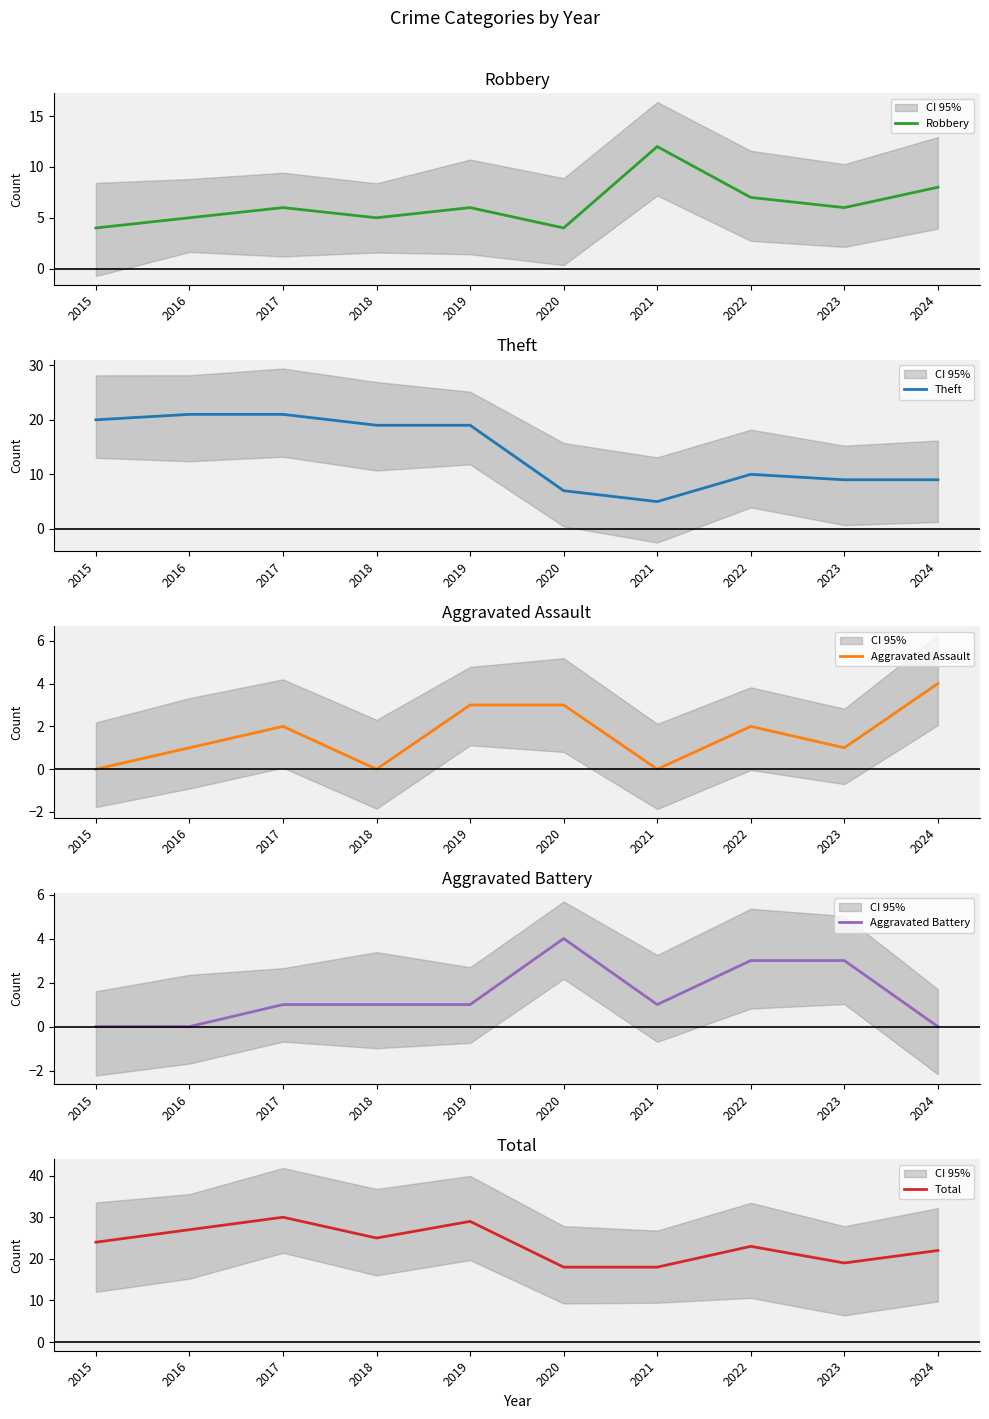

At which category does Aggravated Assault reach its first local valley?

2018